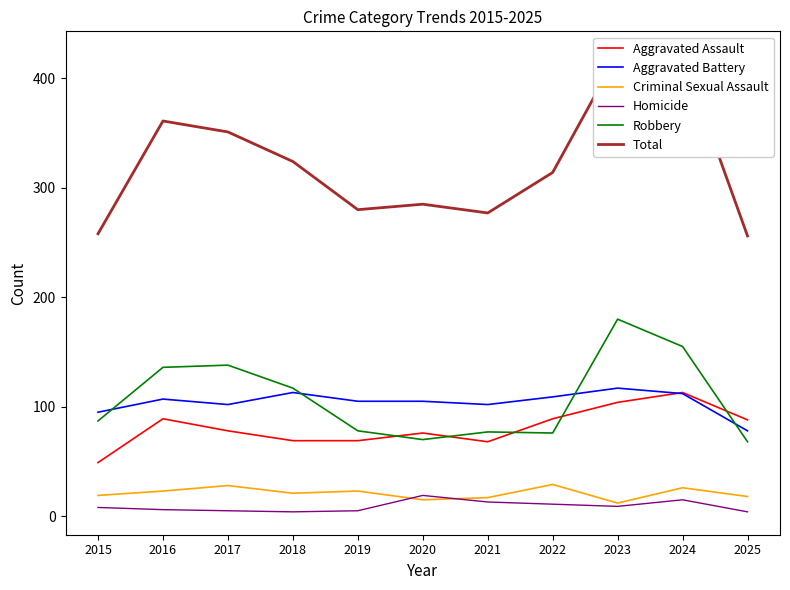

The Homicide series shows 7 at 2017. True or false?

False